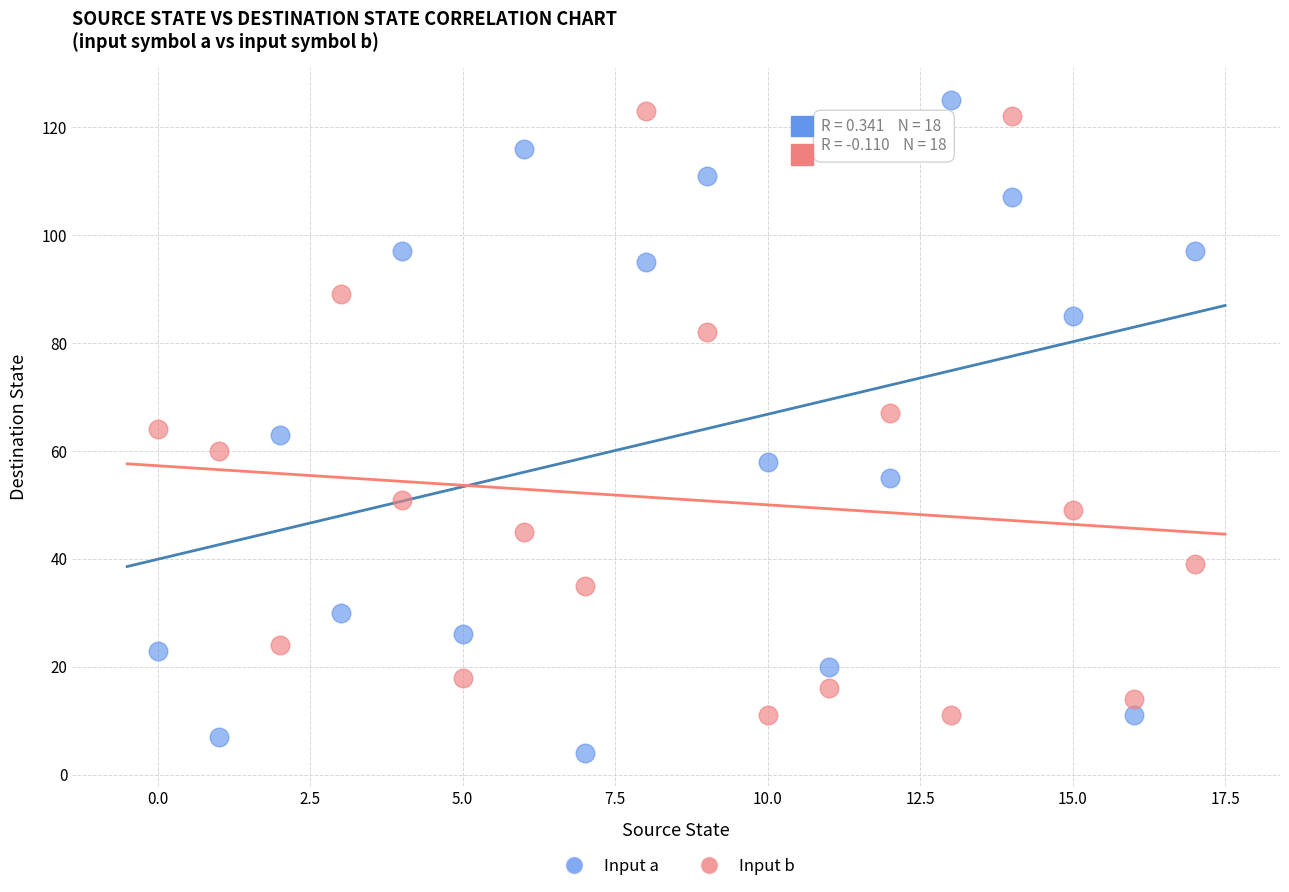

What are all the series names shown in the legend?

Input a, Input b